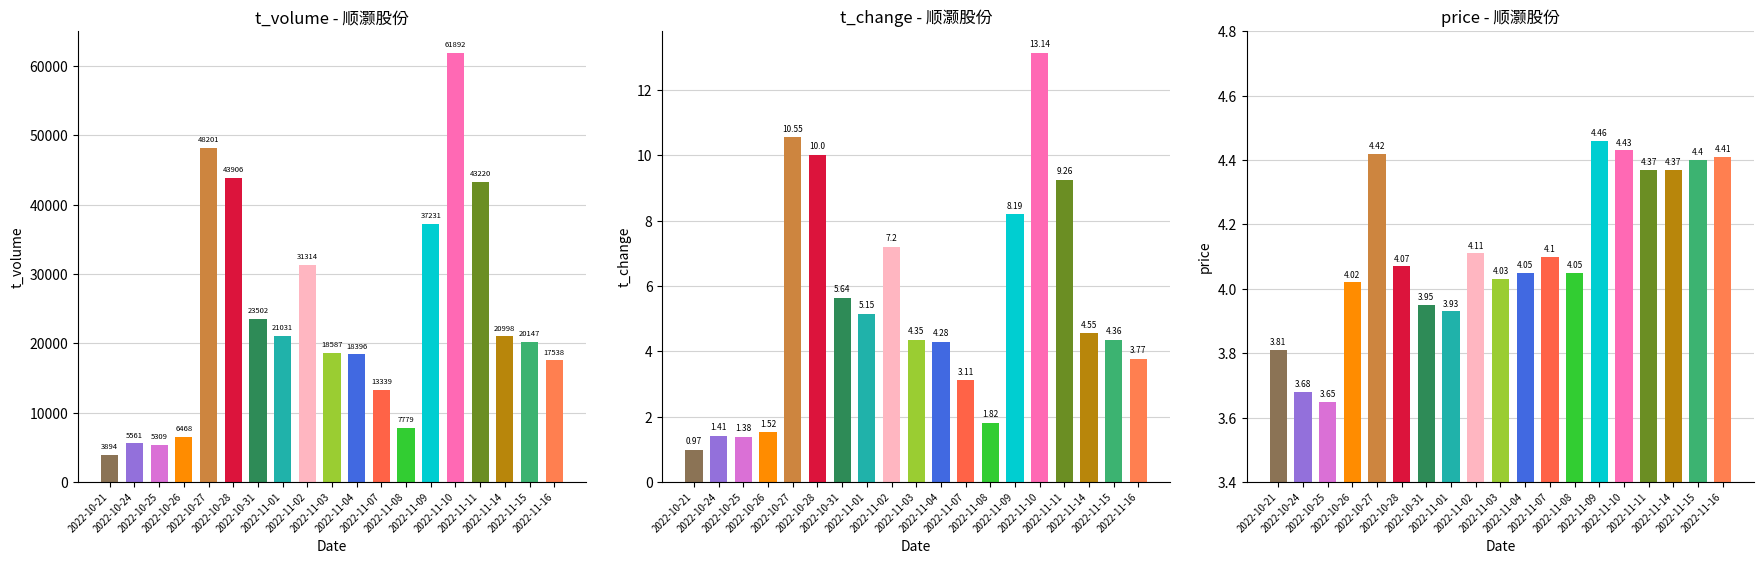

What is the approximate value of t_change at 2022-11-10?

13.1